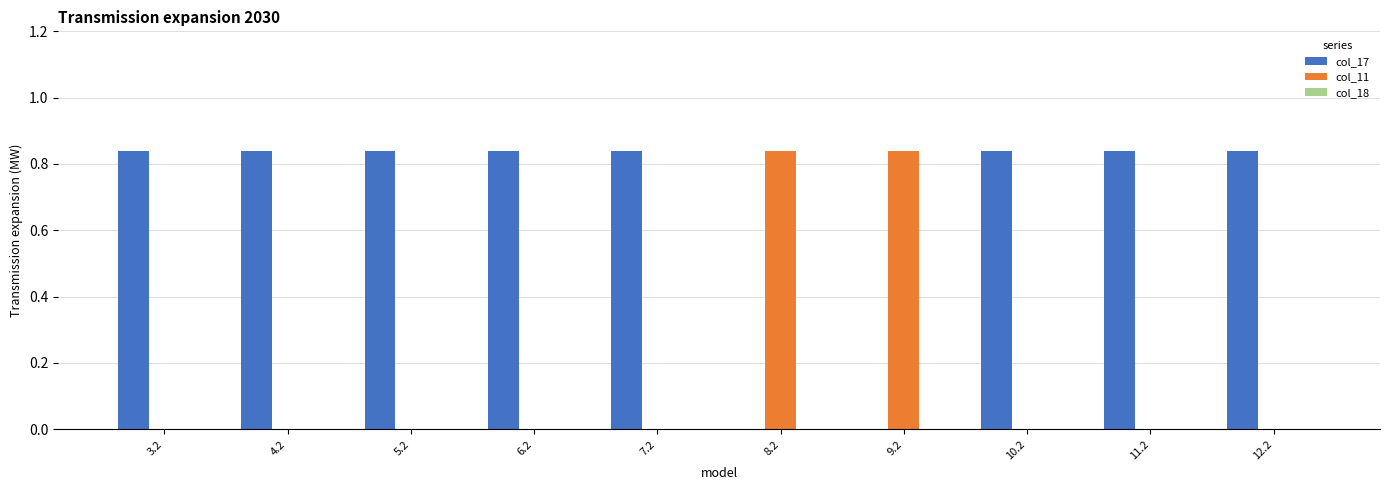

Which series has the largest total across all categories?

col_17